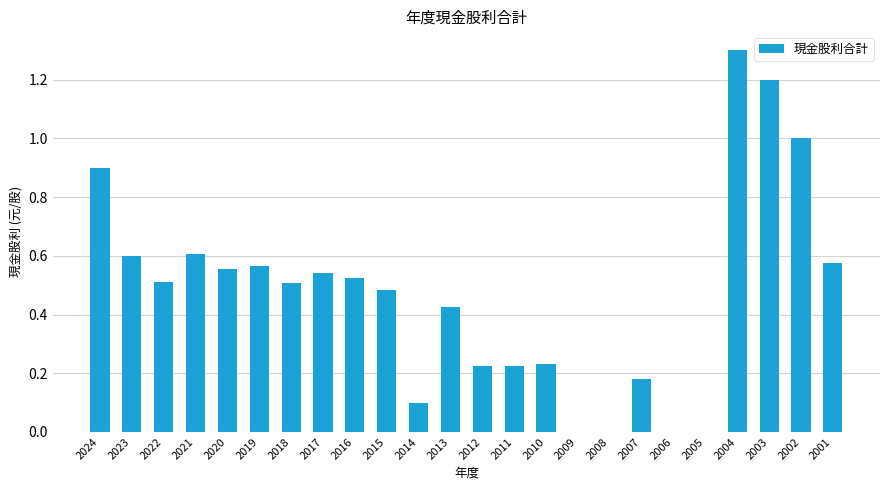

What is the change in value from 2009 to 2007?

+0.2